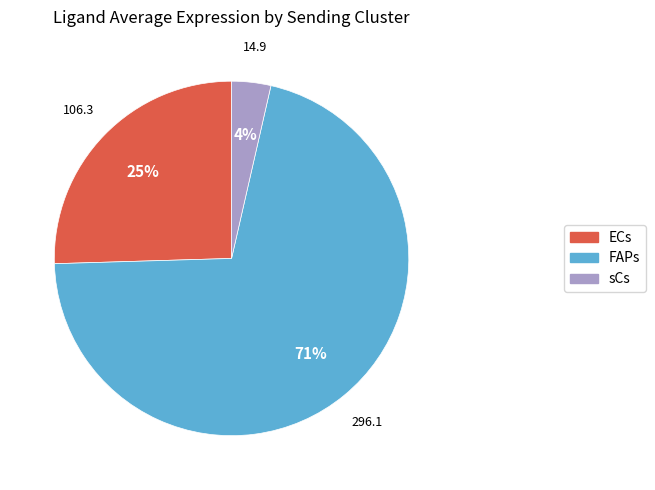

To the nearest percent, what is the difference between the largest and smallest slice percentages?

67%